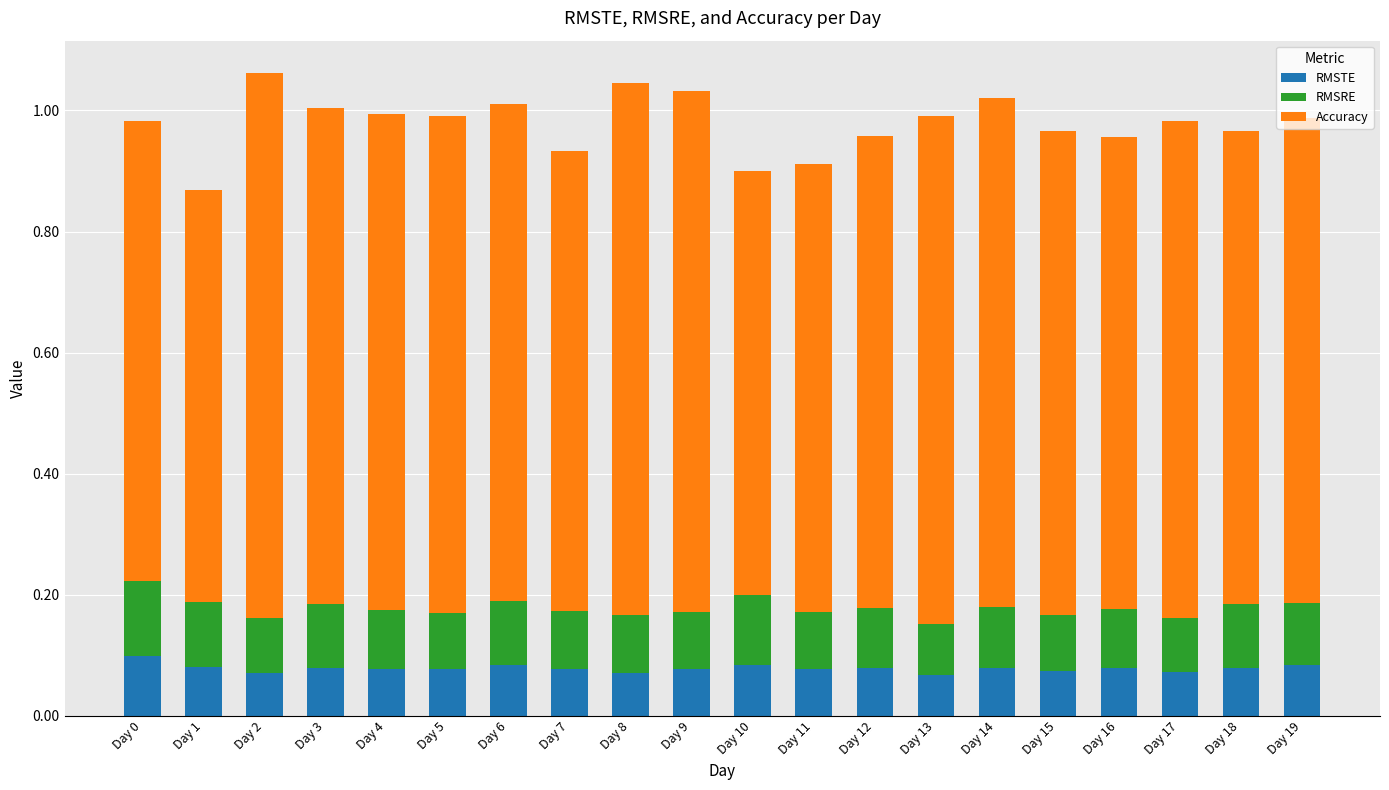

True or false: RMSTE has a value of 0.1 at Day 18.

True